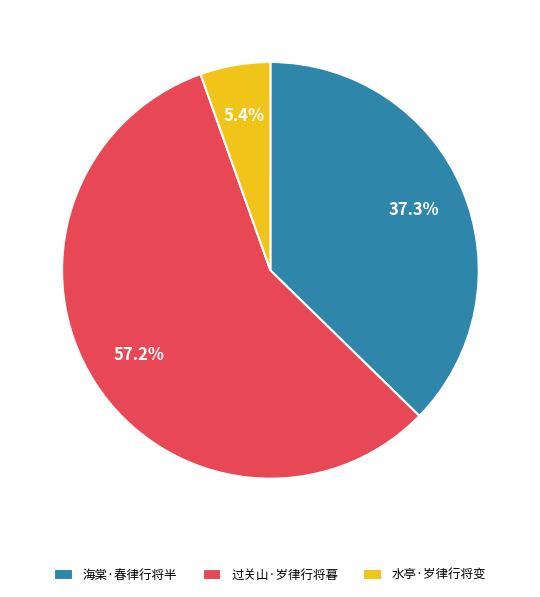

What percentage is the 水亭·岁律行将变 slice, to the nearest percent?

5%